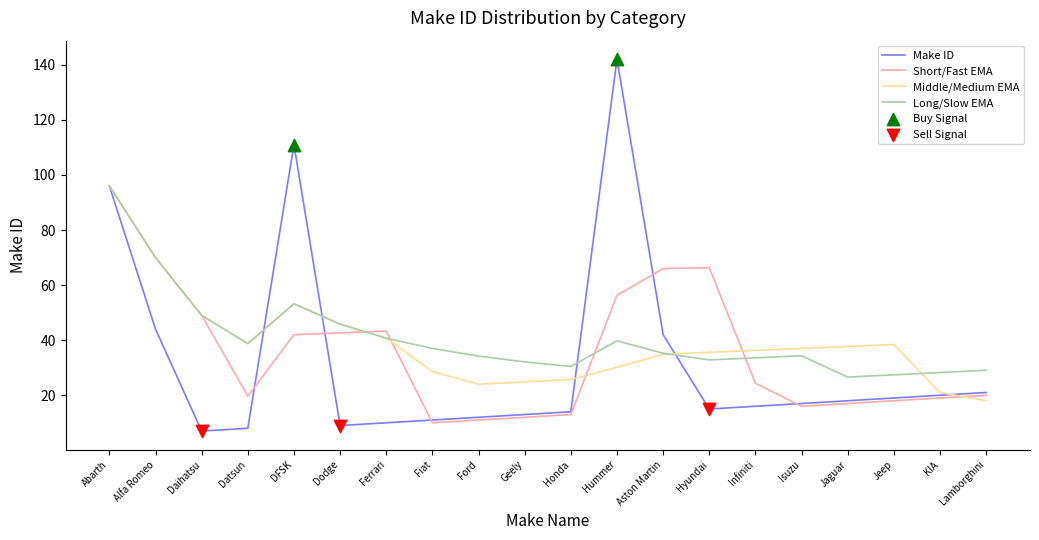

What is the difference between the highest and lowest values at Alfa Romeo?

26.0